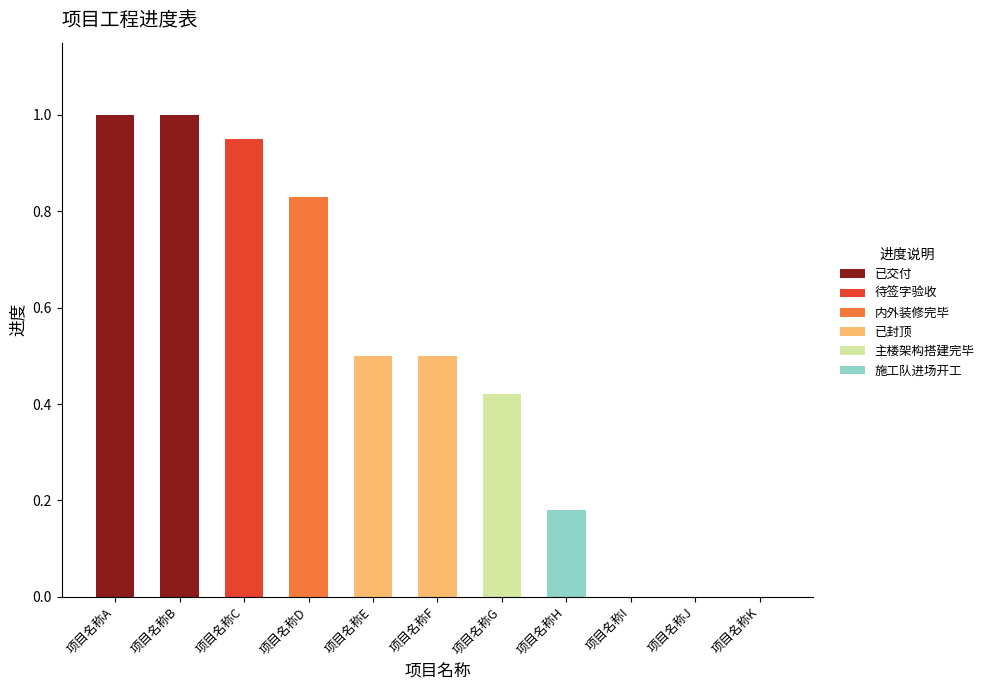

Read the 已交付 value at 项目名称A.

1.0